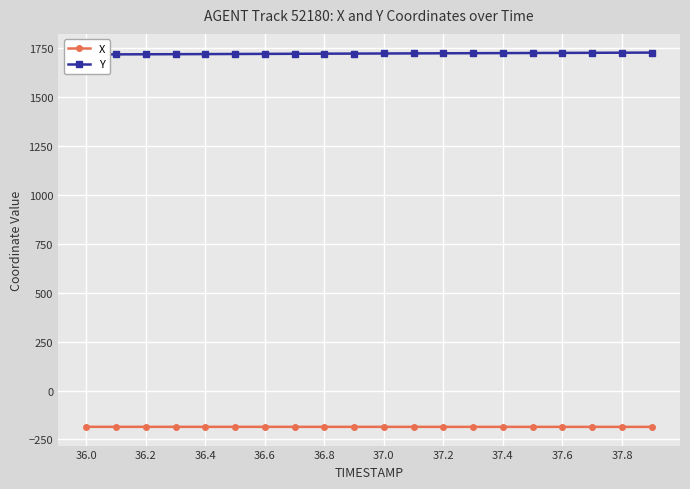

Does the chart display data point markers on the line(s)?

Yes